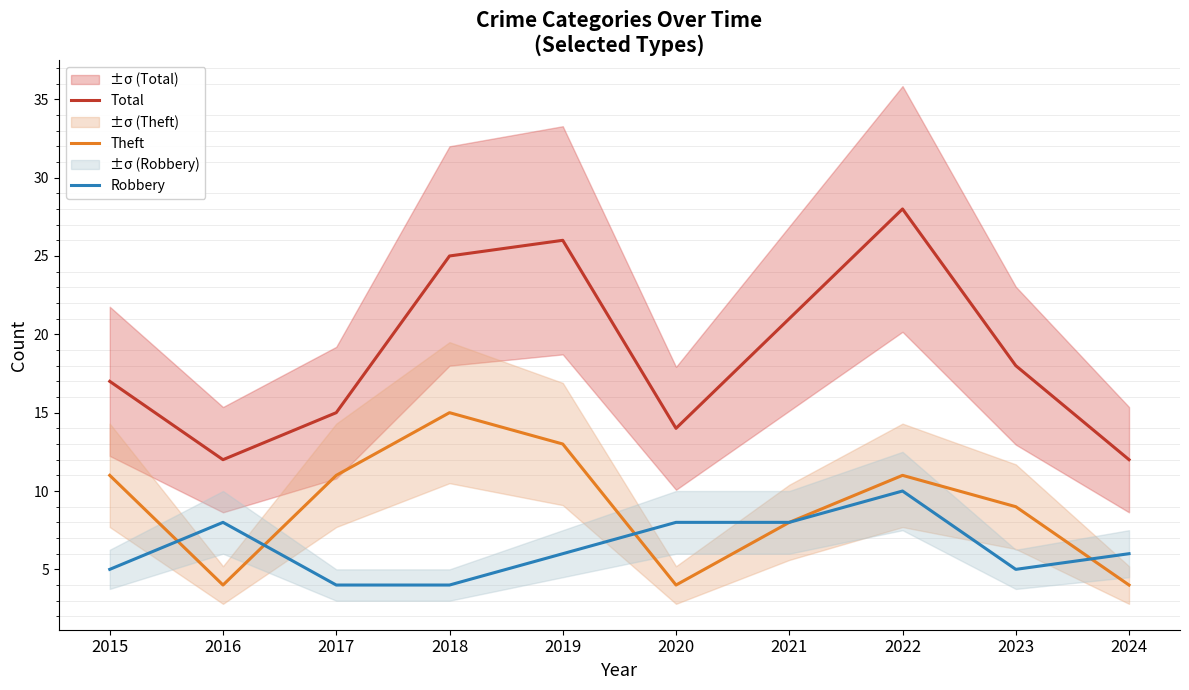

How many lines are shown in the chart?

3